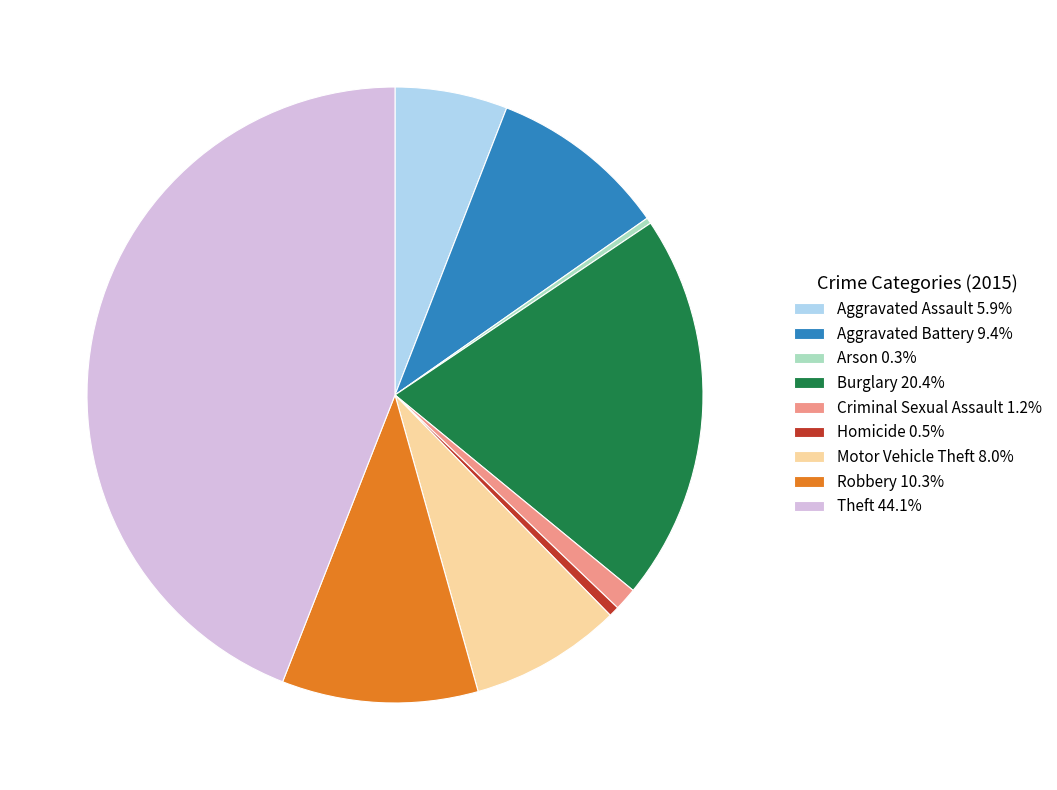

Is the sum of Burglary 20.4% and Homicide 0.5% greater than half?

No